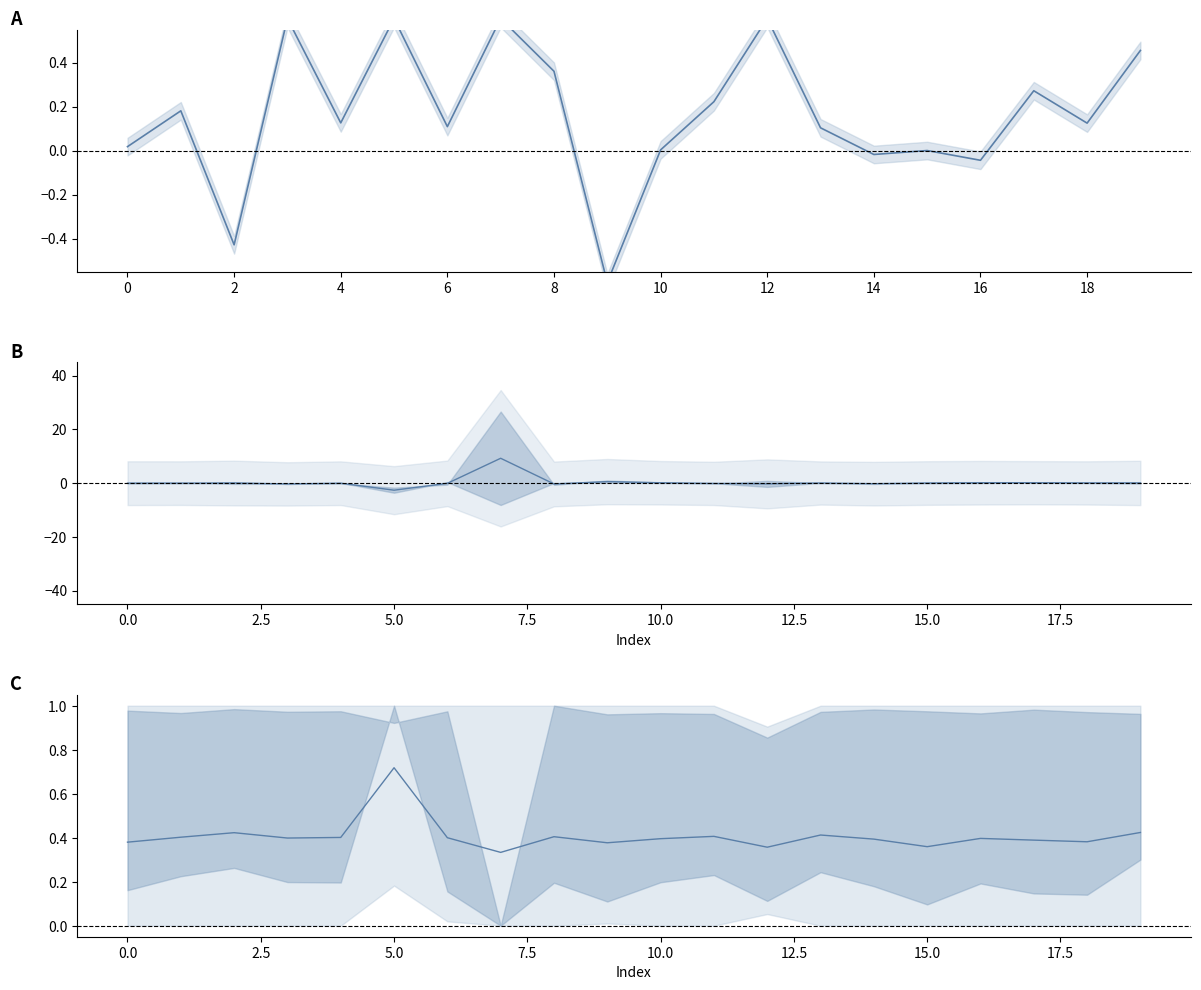

Which series has the largest range (max minus min)?

col_2 mean